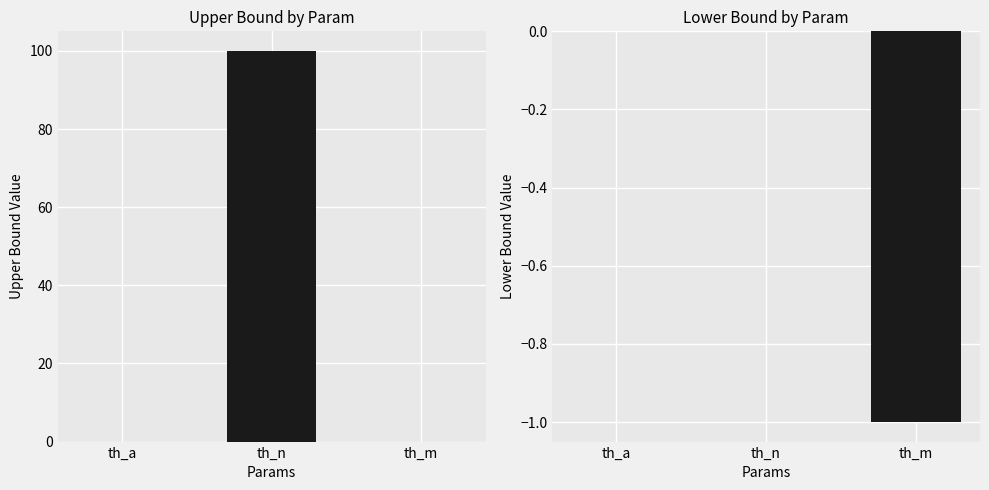

What is the label of the 3rd bar from the left?

th_m